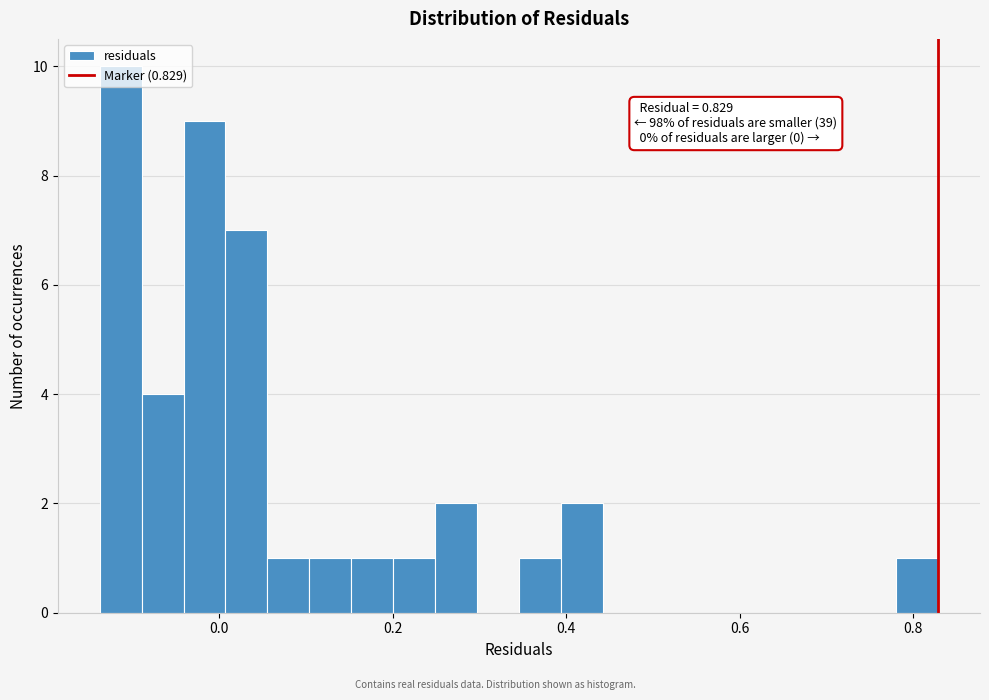

Read against the x-axis, roughly where is the centre of the tallest bar?

-0.12